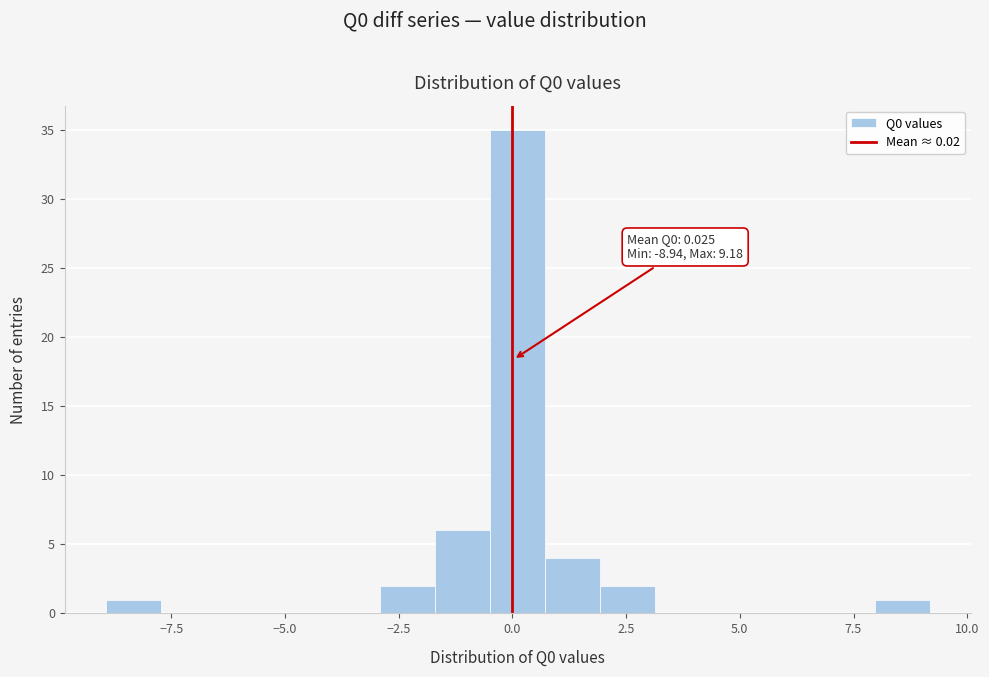

Read against the x-axis, roughly where is the centre of the tallest bar?

0.0